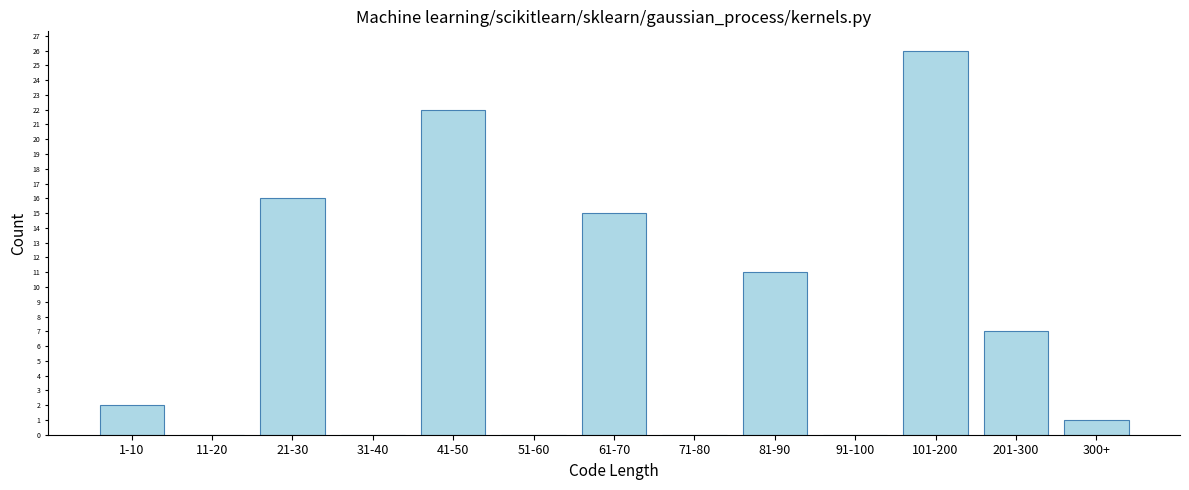

Reading right to left, list all the values displayed in this chart.

300+=1	201-300=7	101-200=26	91-100=0	81-90=11	71-80=0	61-70=15	51-60=0	41-50=22	31-40=0	21-30=16	11-20=0	1-10=2